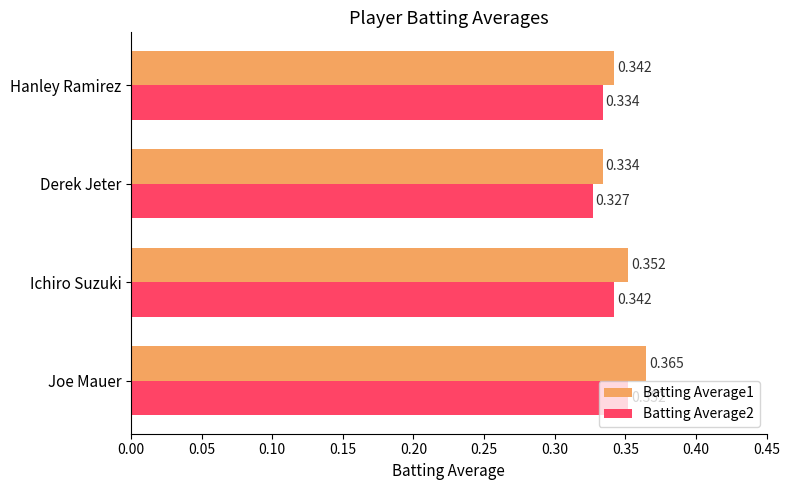

Which label corresponds to the largest value in the chart?

Joe Mauer